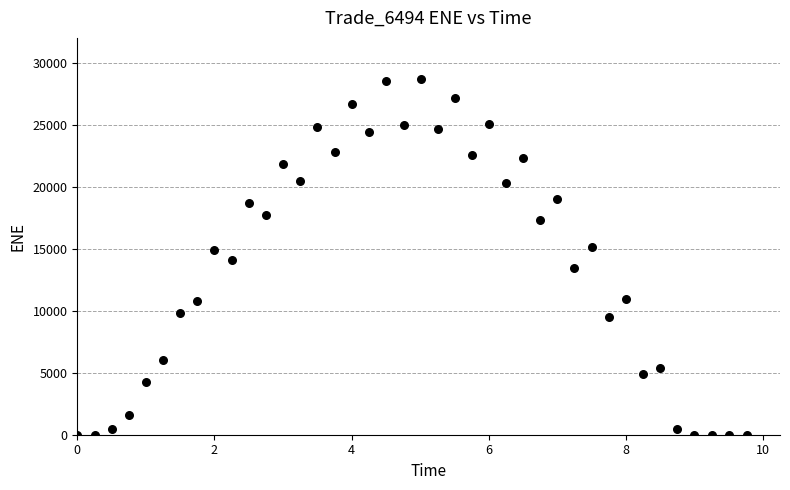

What is the range of X values (max minus min)?

9.8